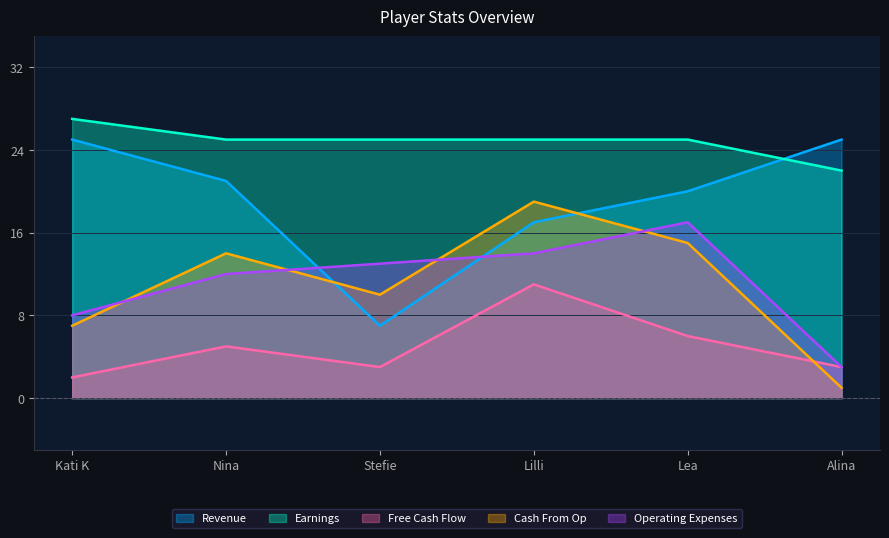

Reading left to right, extract all data points from this chart.

Revenue: 25	21	7	17	20	25
Earnings: 27	25	25	25	25	22
Free Cash Flow: 2	5	3	11	6	3
Cash From Op: 7	14	10	19	15	1
Operating Expenses: 8	12	13	14	17	3